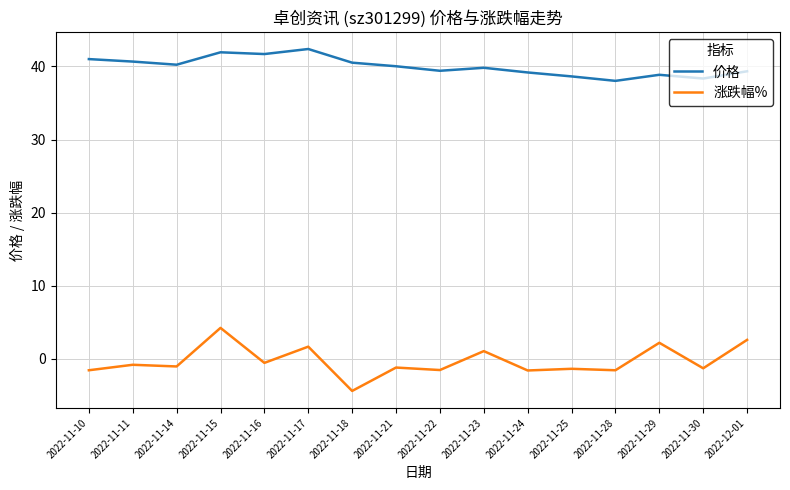

True or false: 涨跌幅% and 价格 cross at least once.

False